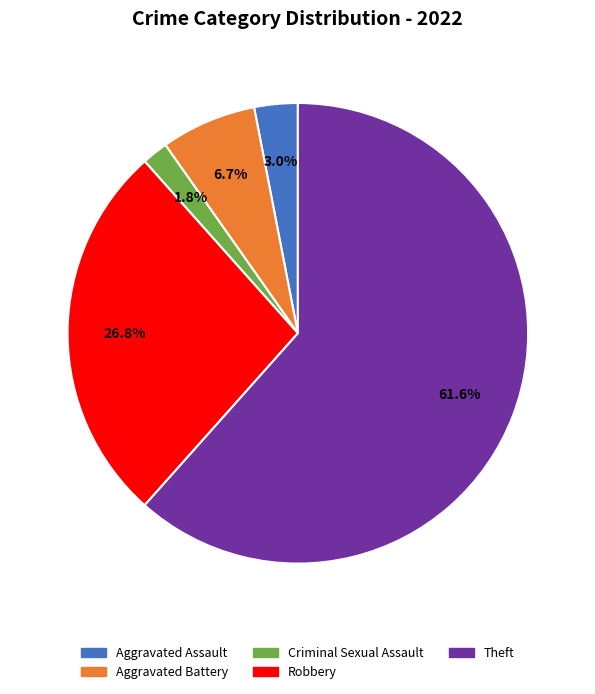

Is there any slice that represents more than half of the pie?

Yes